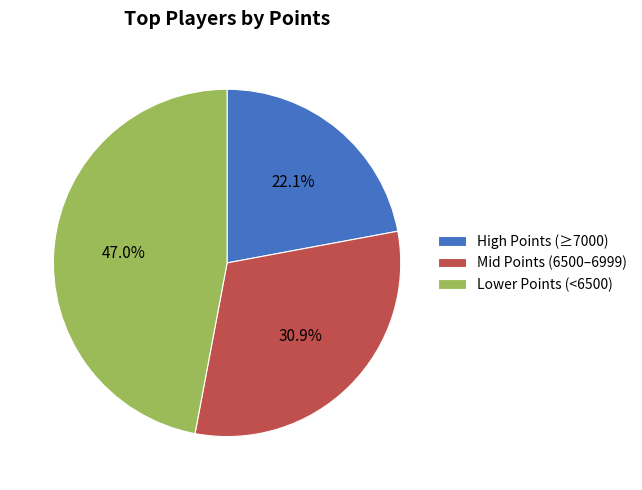

What is the ratio of the value at Mid Points (6500–6999) to the value at High Points (≥7000)?

1.4